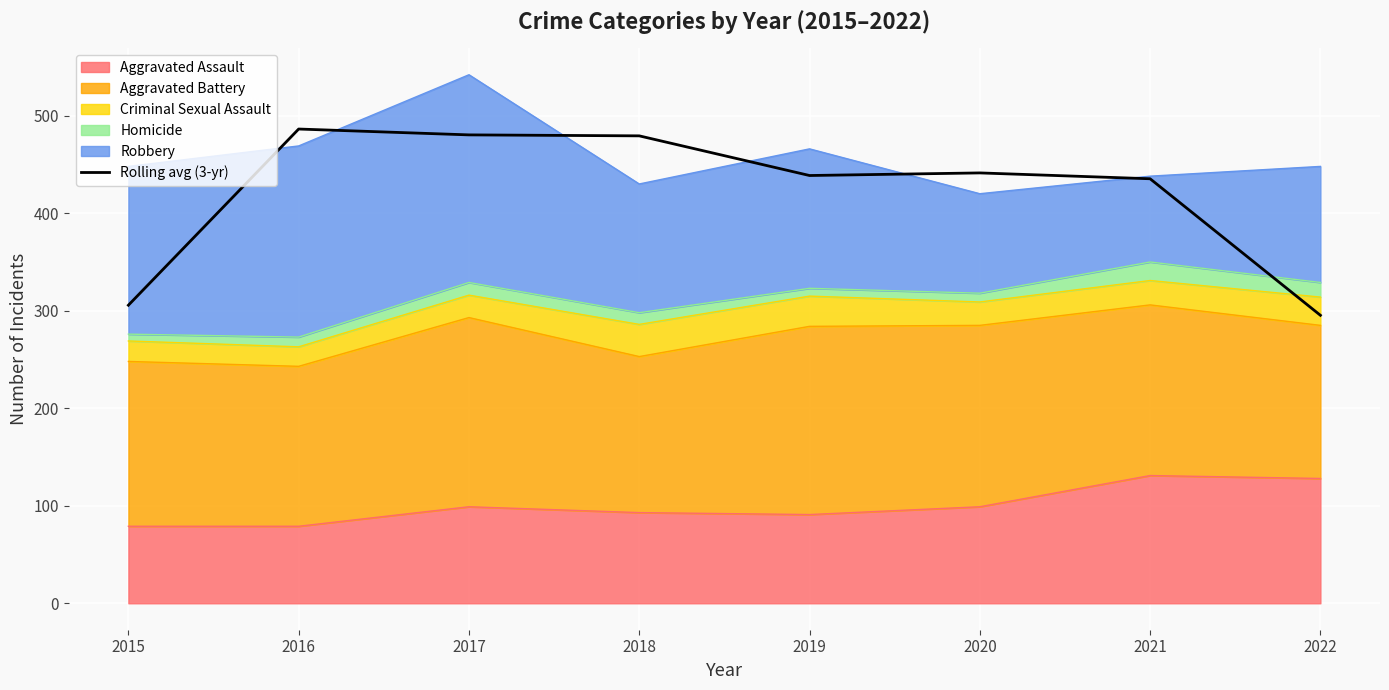

What is the maximum value shown in the chart?

486.3